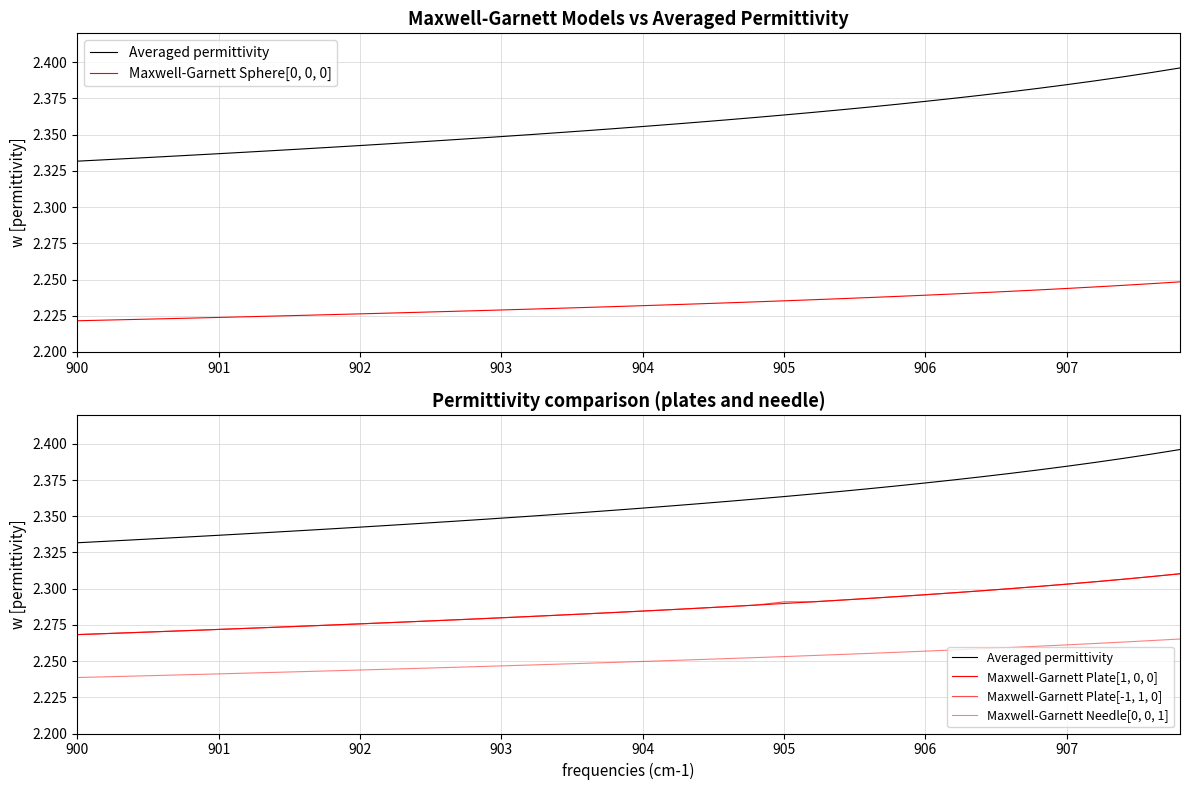

Is it true that Maxwell-Garnett Plate[-1, 1, 0] equals 2.3 at 904?

True